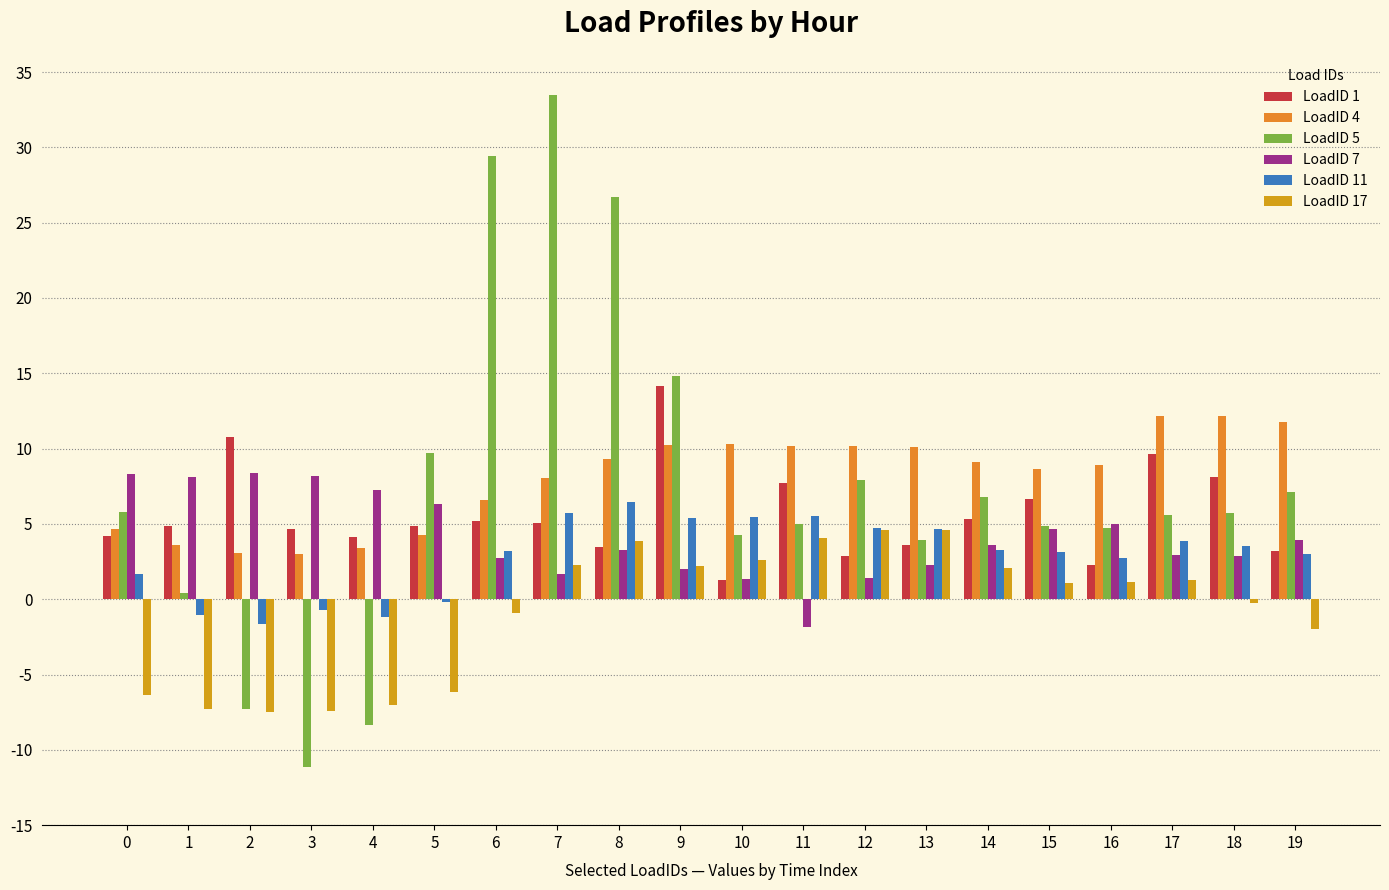

Where does the LoadID 4 series first go above 9?

8